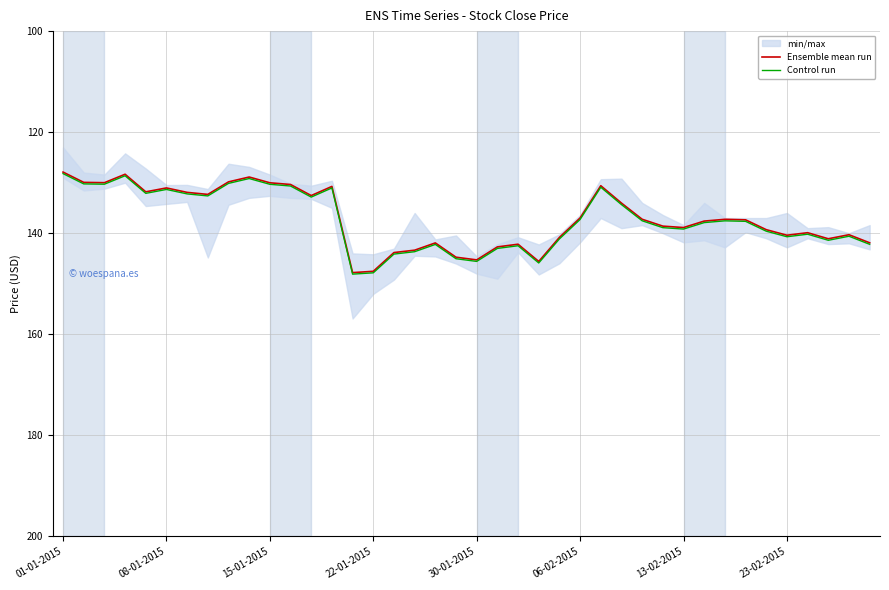

True or false: Ensemble mean run and Control run cross at least once.

False